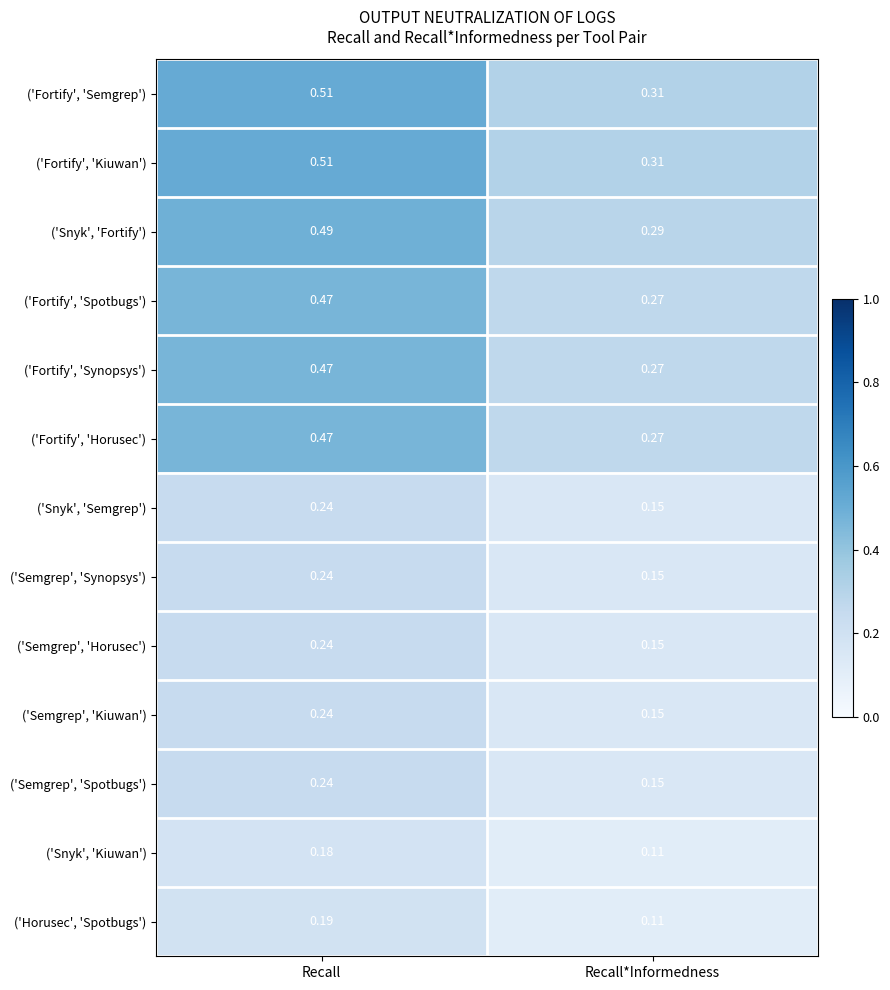

Where is ('Semgrep', 'Kiuwan') nearest to the value 0?

Recall*Informedness